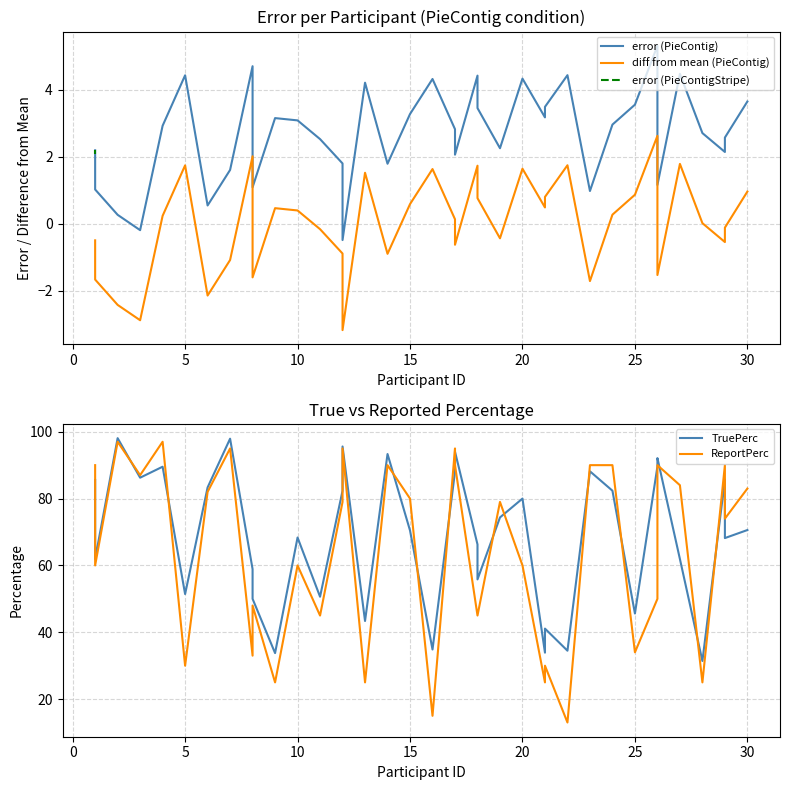

True or false: TruePerc has a value of 85.6 at 1.

True